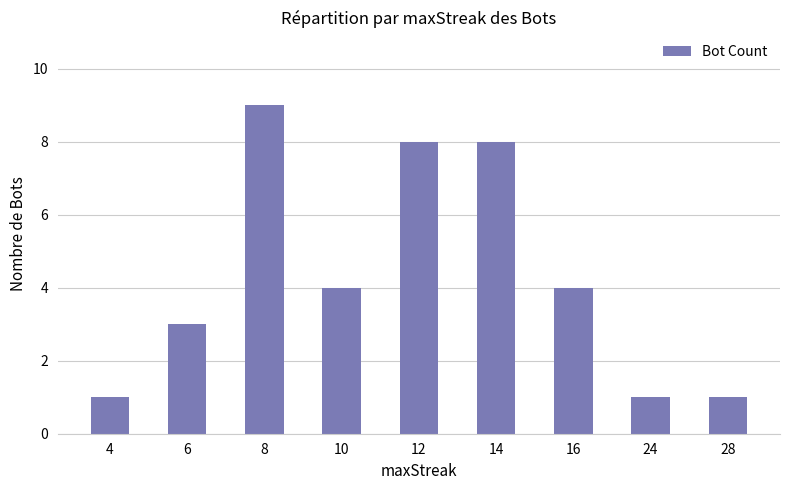

What is the change in value from 10 to 24?

-3